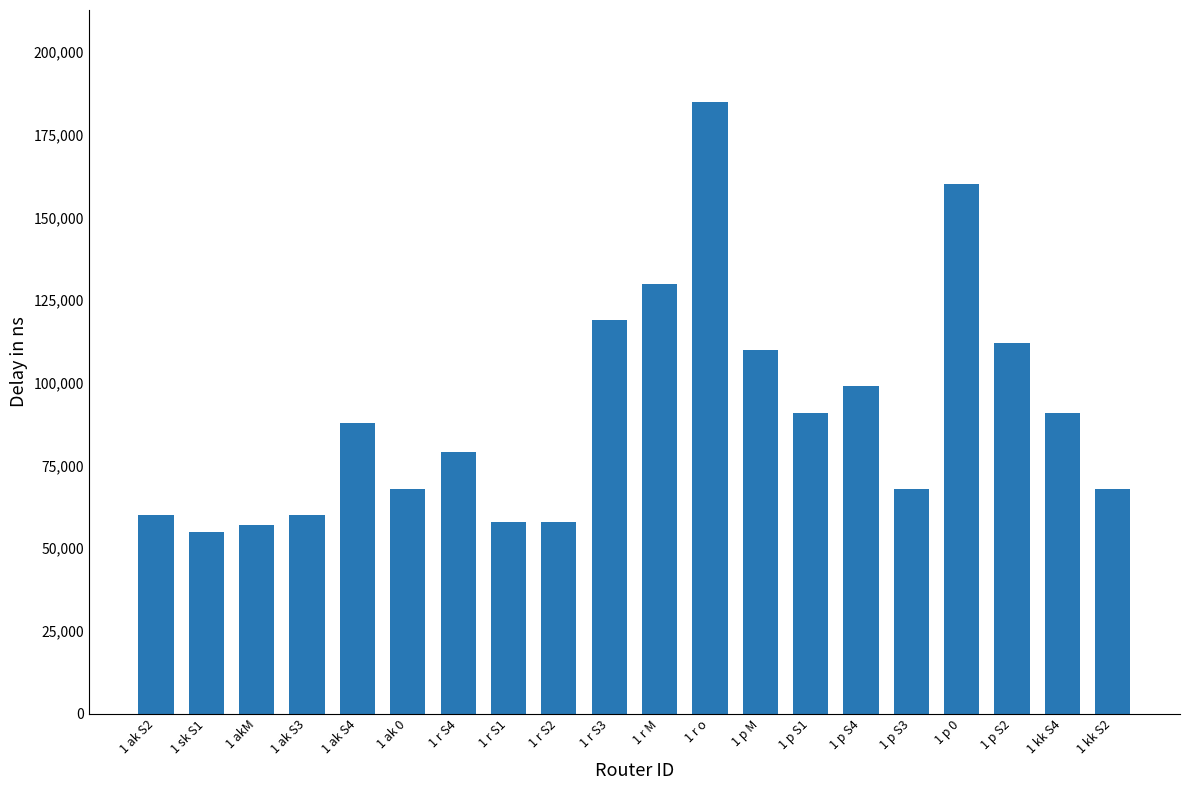

How many values are below 88000?

10